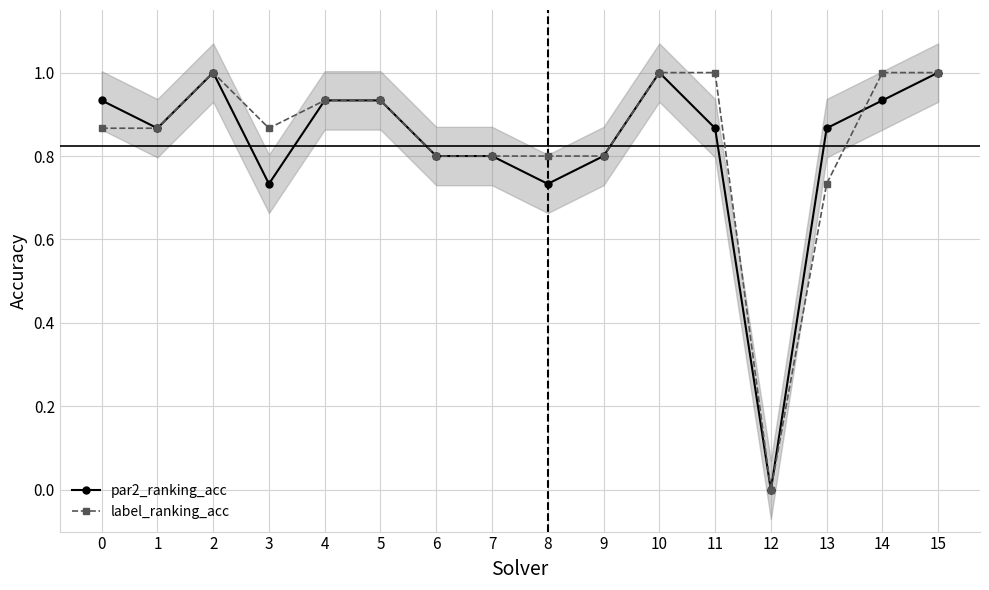

Does the chart have visible grid lines?

Yes